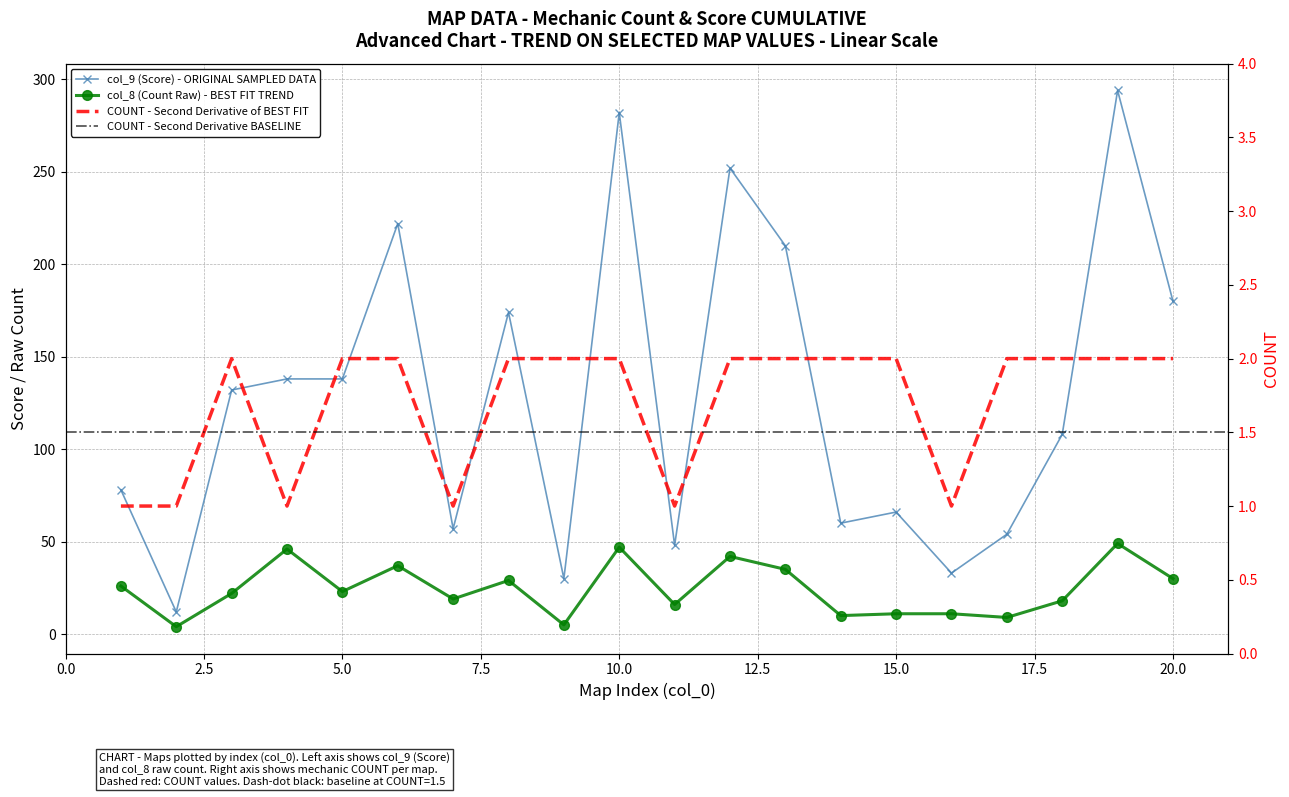

True or false: col_8 (Count Raw) and COUNT cross at least once.

False